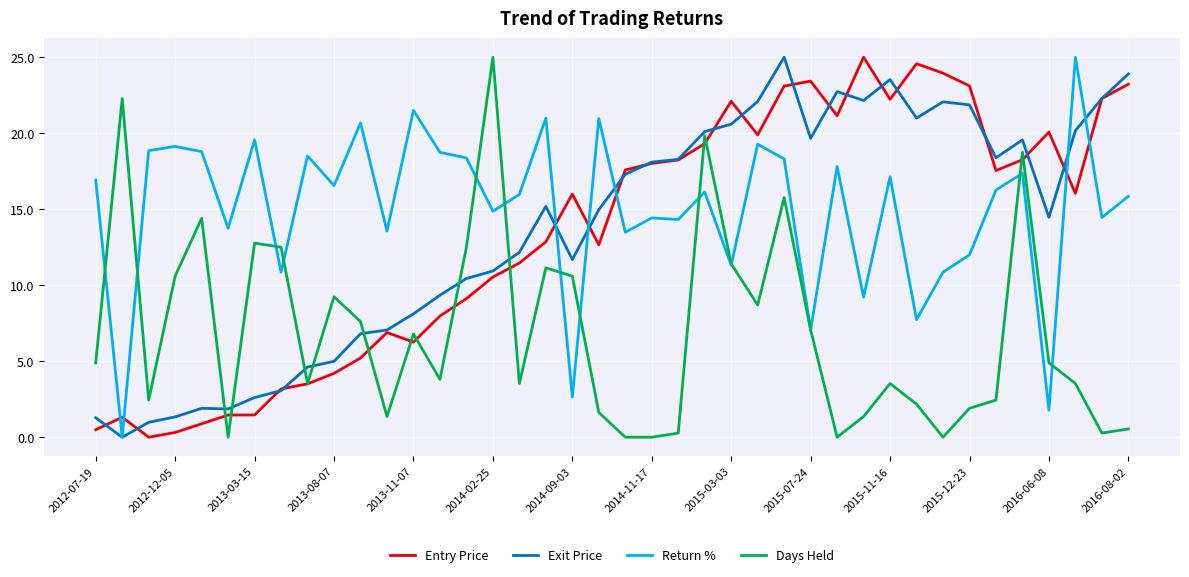

What is the maximum value for Return %?

25.0